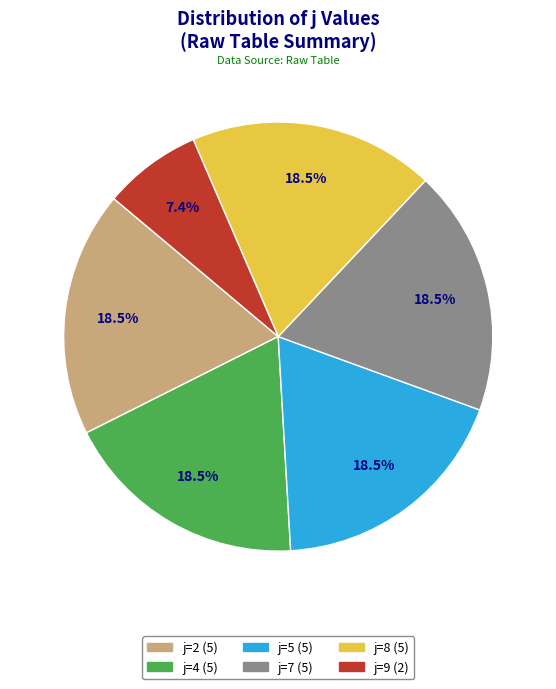

Which category has the smallest portion of the pie?

j=9